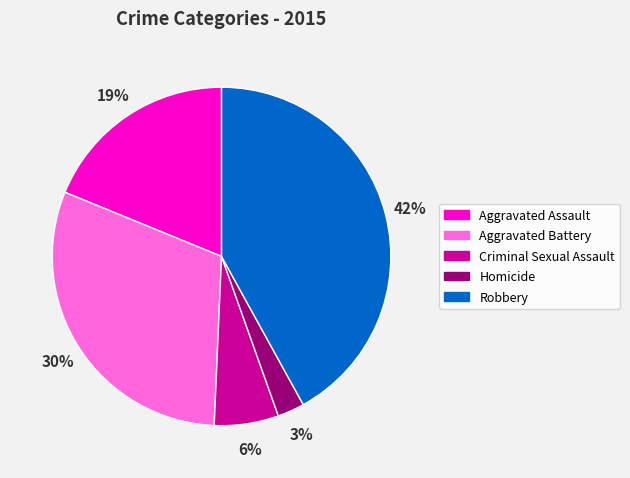

How many segments does this pie chart have?

5